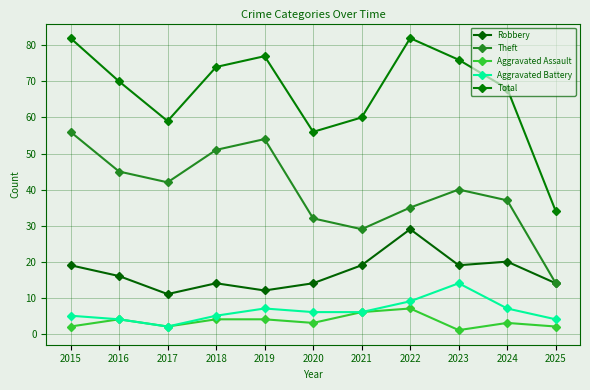

What is the difference between the Robbery values at 2025 and 2024?

6